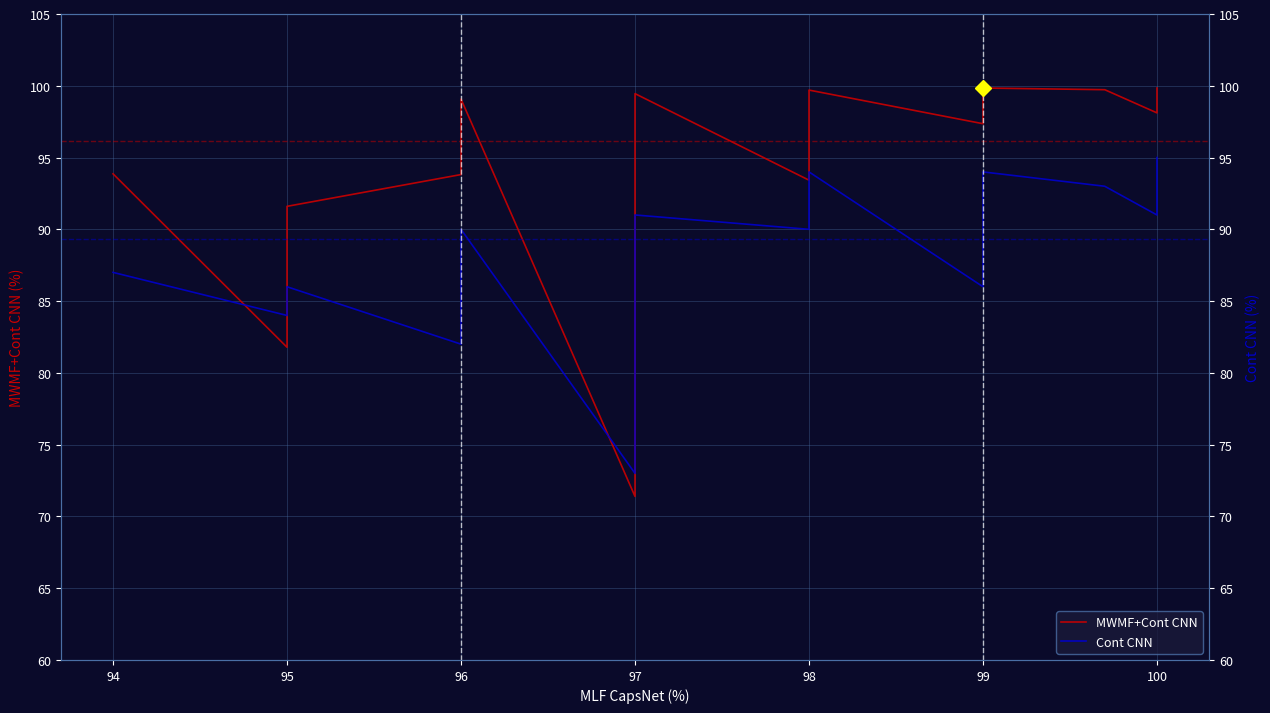

What is the difference between the maximum and minimum values in the MWMF+Cont CNN series?

28.5